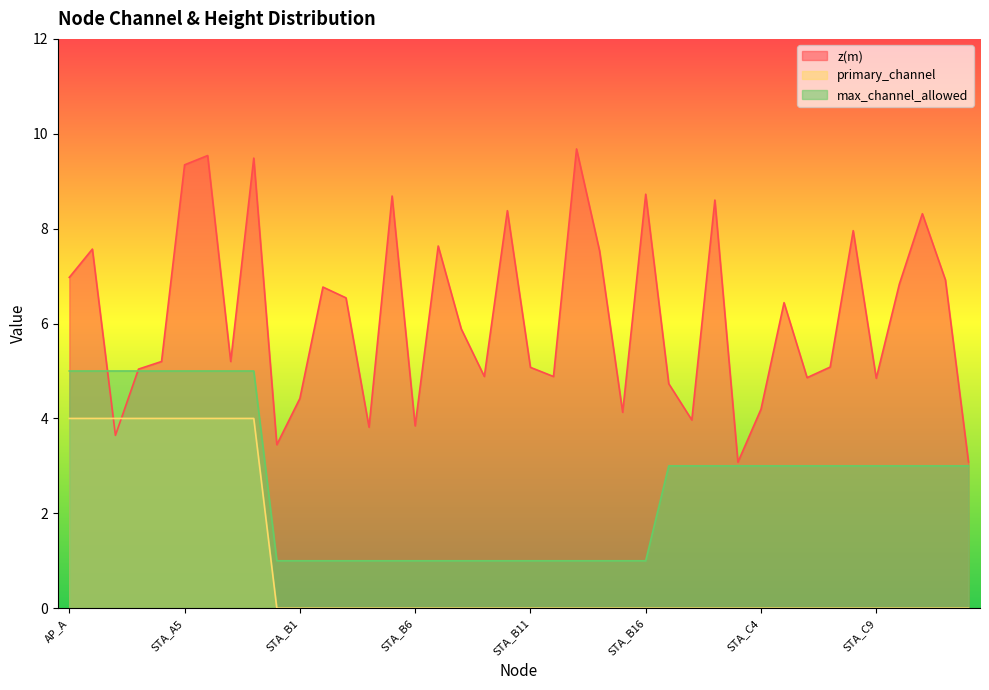

What is the label of the 3rd point from the right?

STA_C11